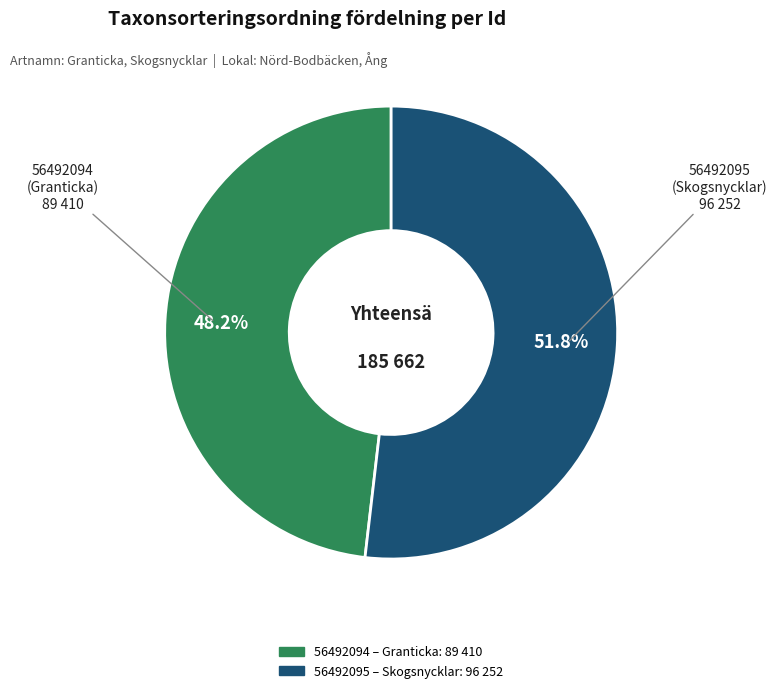

True or false: 56492094 accounts for 48% of the total.

True